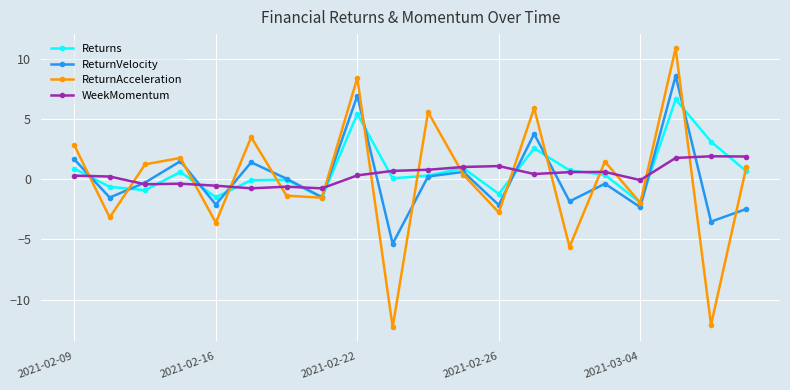

True or false: Returns has more than 0 interior local peaks.

True